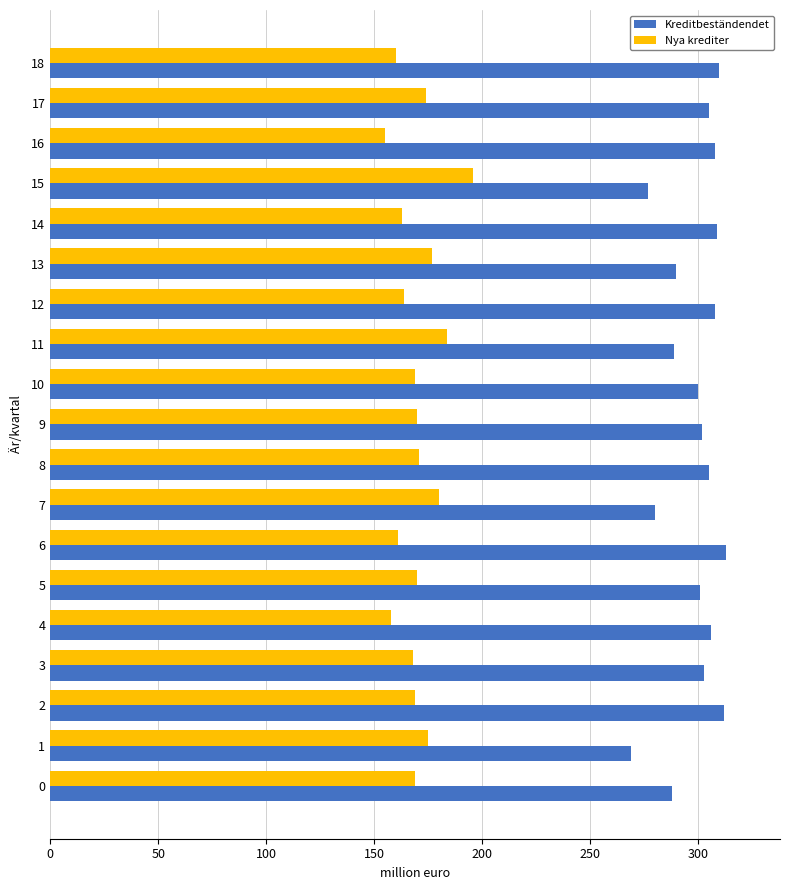

What is the spread (max minus min) of values at 10?

131